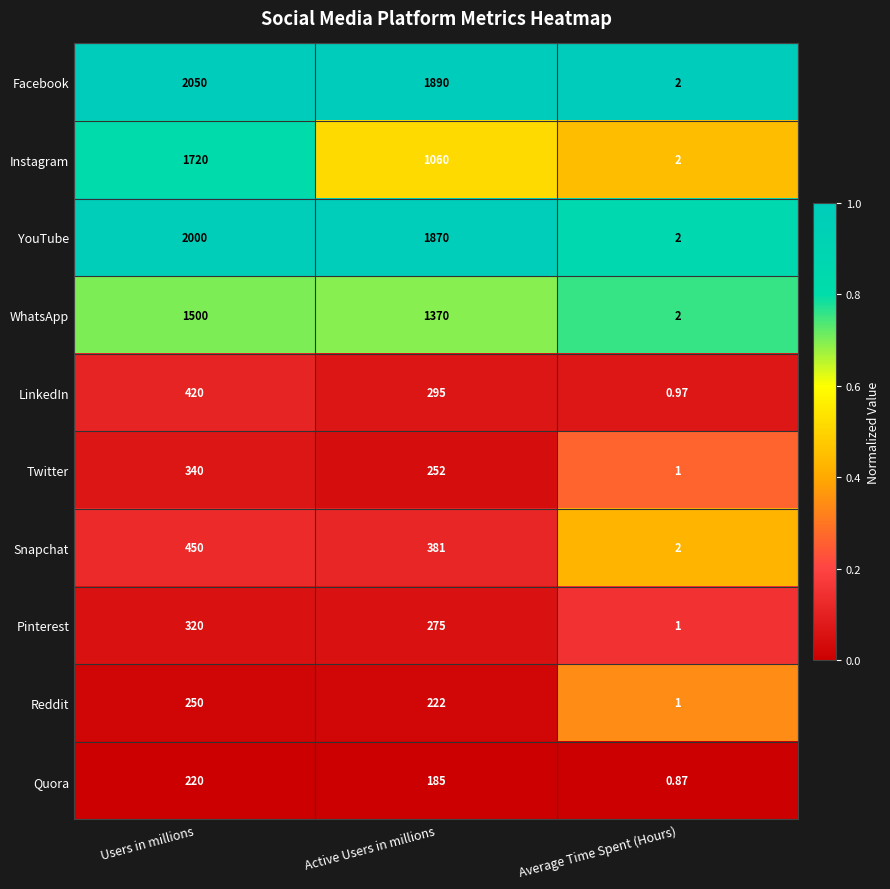

How many data points does each series have?

3